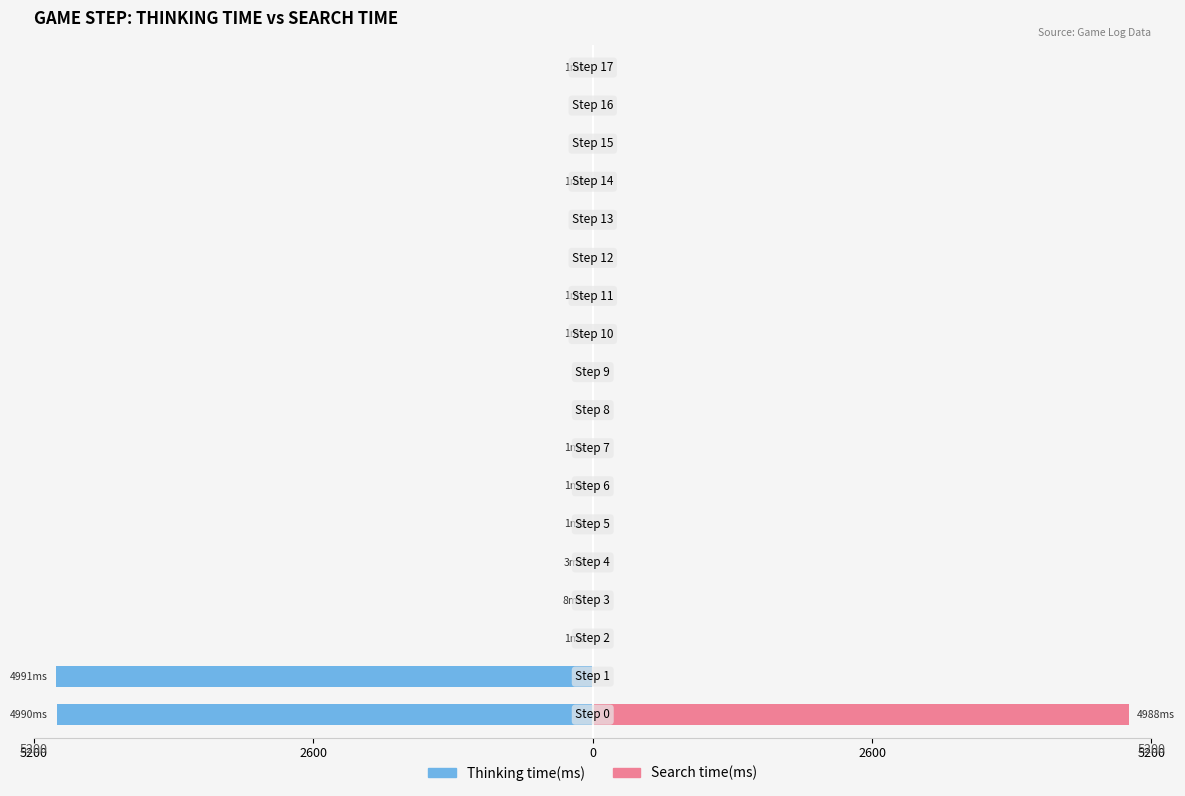

What is the label of the 17th bar from the left?

16